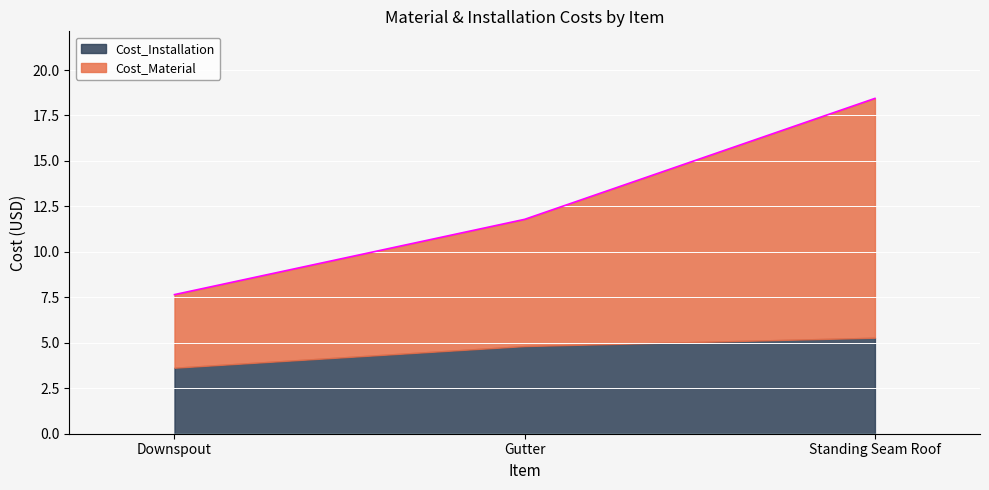

Reading right to left, transcribe all the data shown in this chart.

Standing Seam Roof=18.4	Gutter=11.8	Downspout=7.6